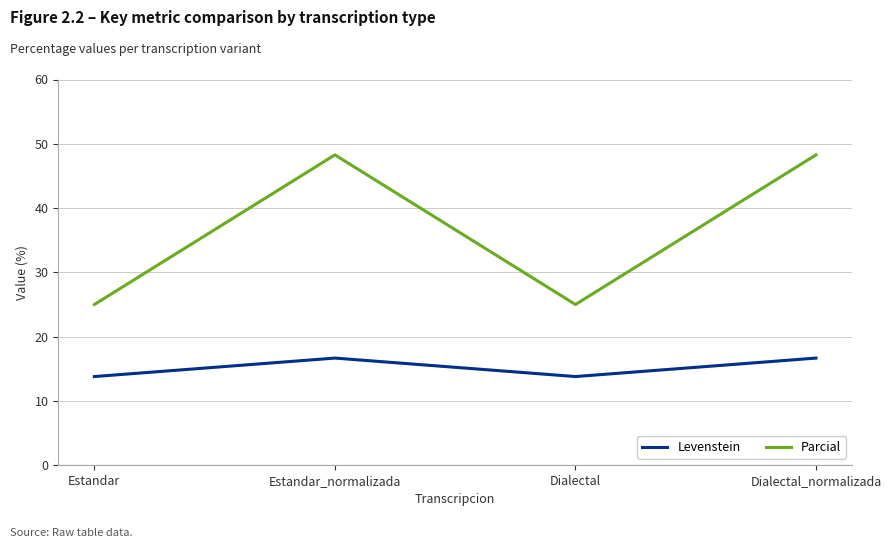

In Levenstein, how many points are higher than both neighbors (excluding endpoints)?

1